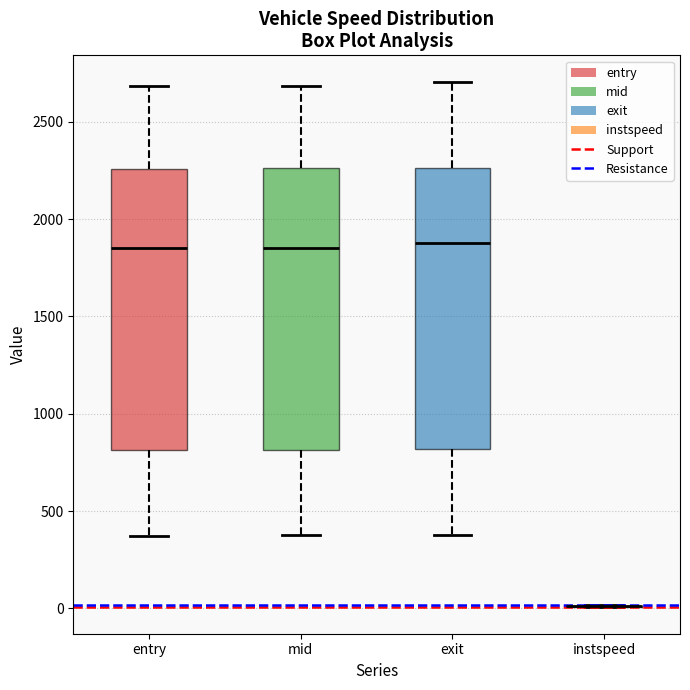

Reading left to right, read every box against the y-axis: the position of its median line, the range the box covers, and the ends of its whiskers. The values are not printed on the chart, so give them approximately, as read against the axis.

entry: median 1850, box 800 to 2250, whiskers 350 to 2700
mid: median 1850, box 800 to 2250, whiskers 400 to 2700
exit: median 1900, box 800 to 2250, whiskers 400 to 2700
instspeed: box collapsed to a line at 0, whiskers 0 to 0